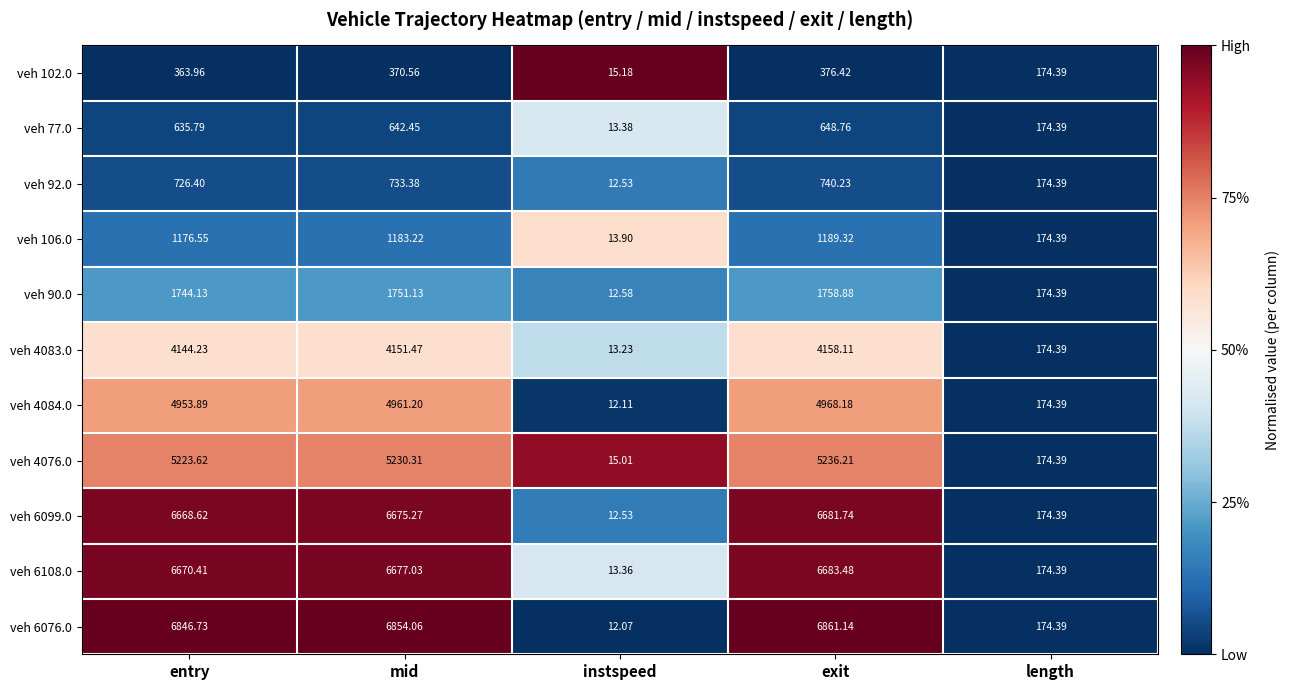

Where does the veh 106.0 series first go above 1176?

entry